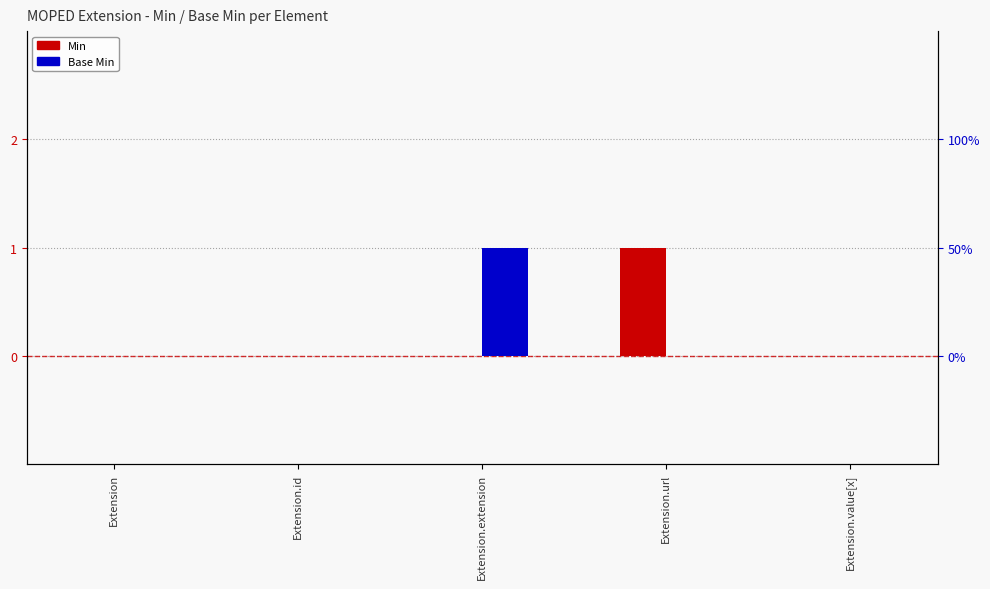

What is the maximum value shown in the chart?

1